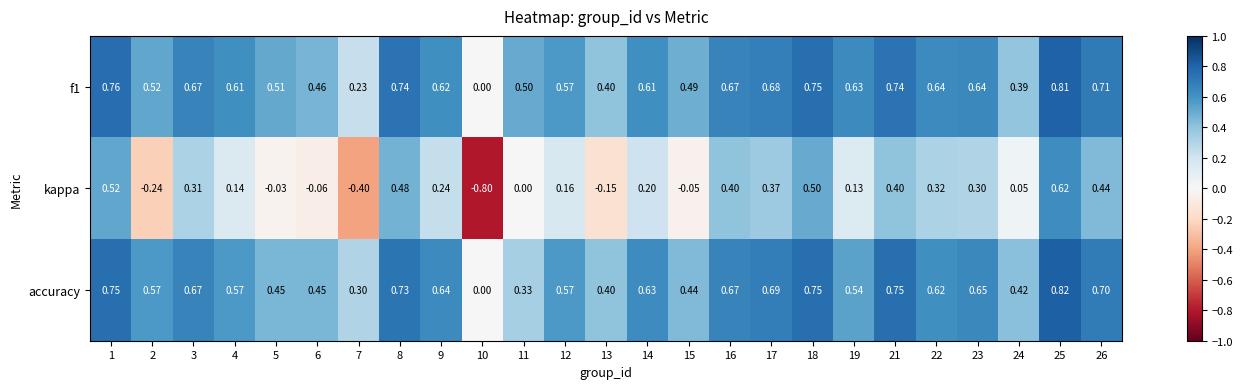

Between 10 and 24, which series saw the biggest shift?

kappa